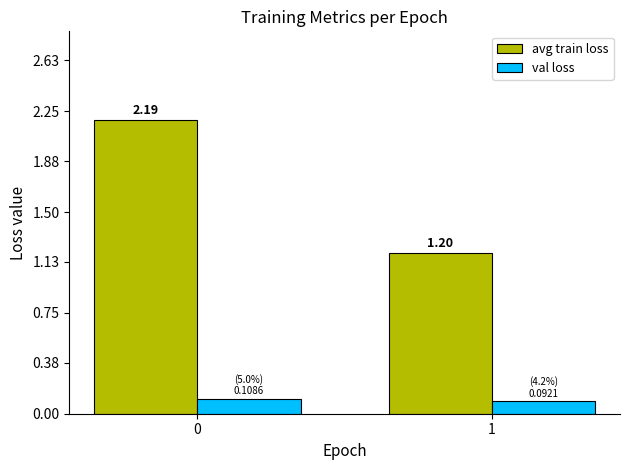

List the series in order of their peak value, highest first.

avg train loss, val loss